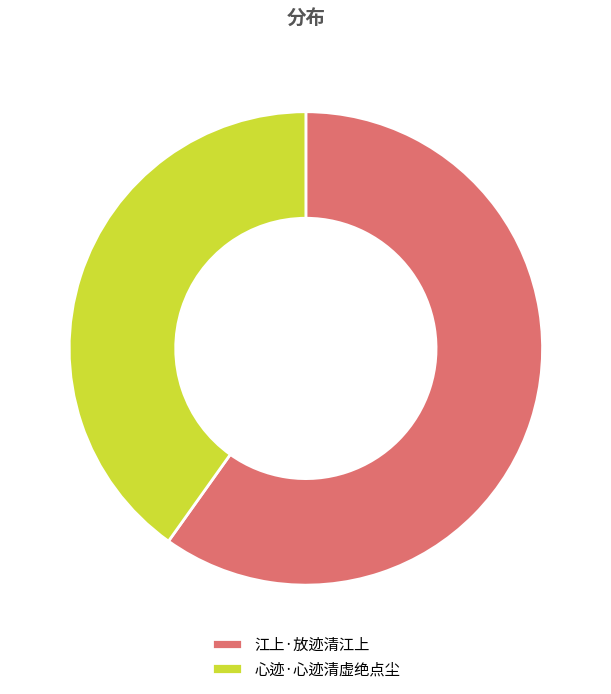

Is the sum of 江上·放迹清江上 and 心迹·心迹清虚绝点尘 greater than half?

Yes